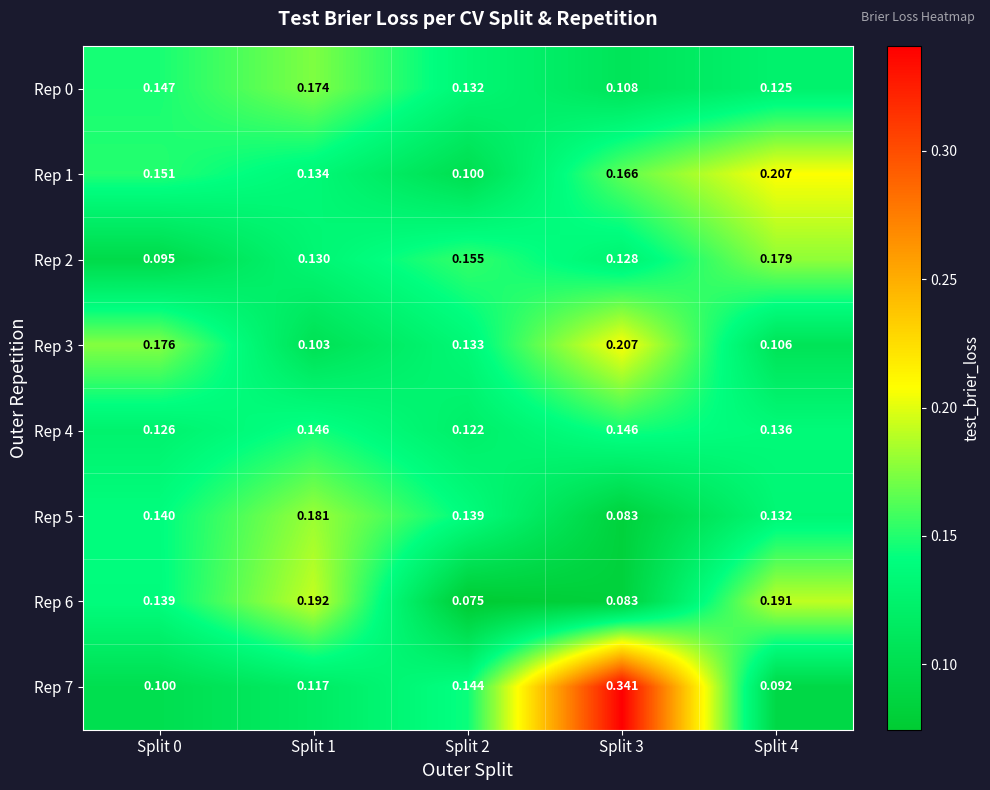

Which label corresponds to the largest value in the chart?

Split 3